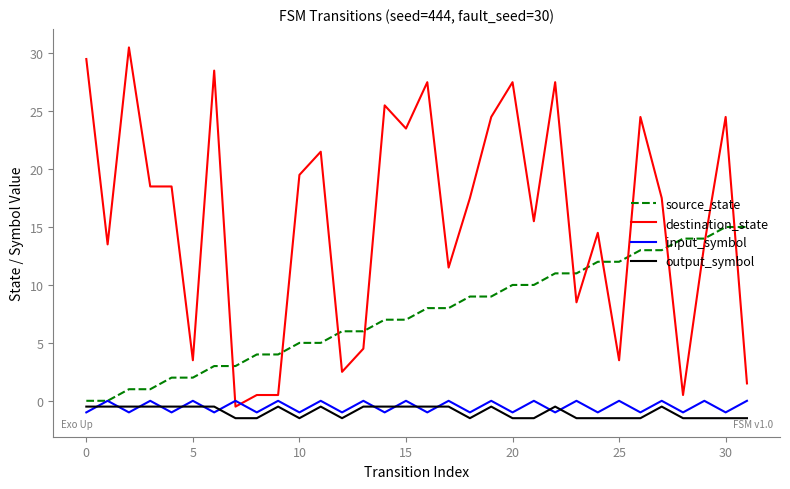

After their last crossing, which series has the higher values: input_symbol or destination_state?

destination_state